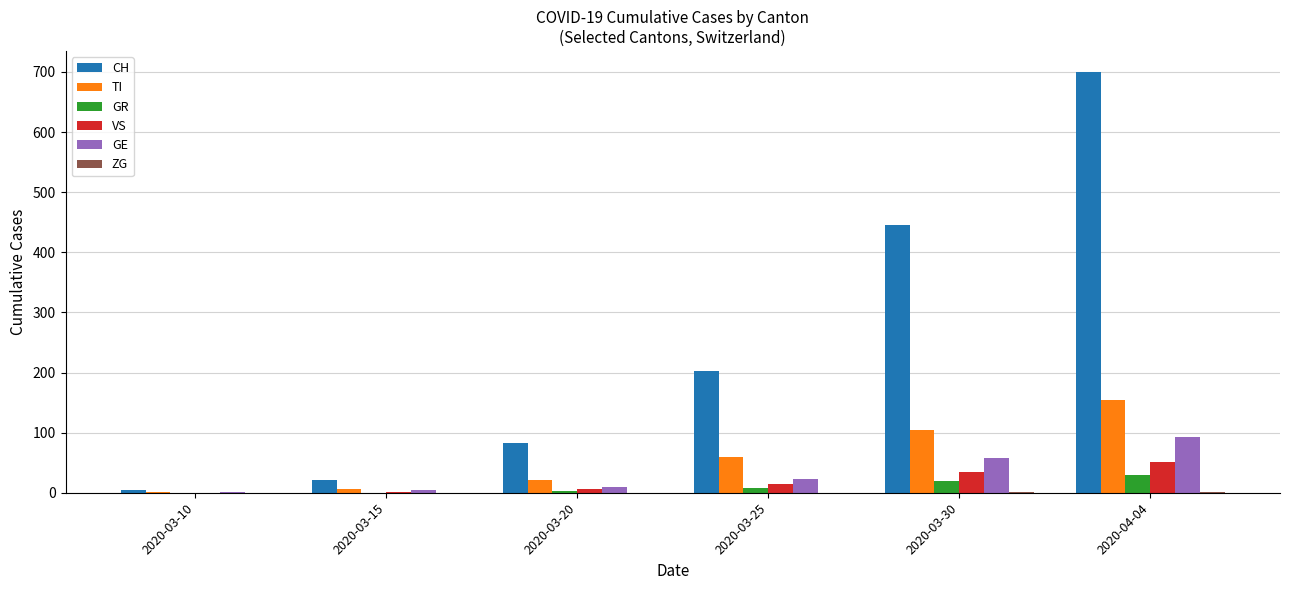

What is the sum of all GR values?

60